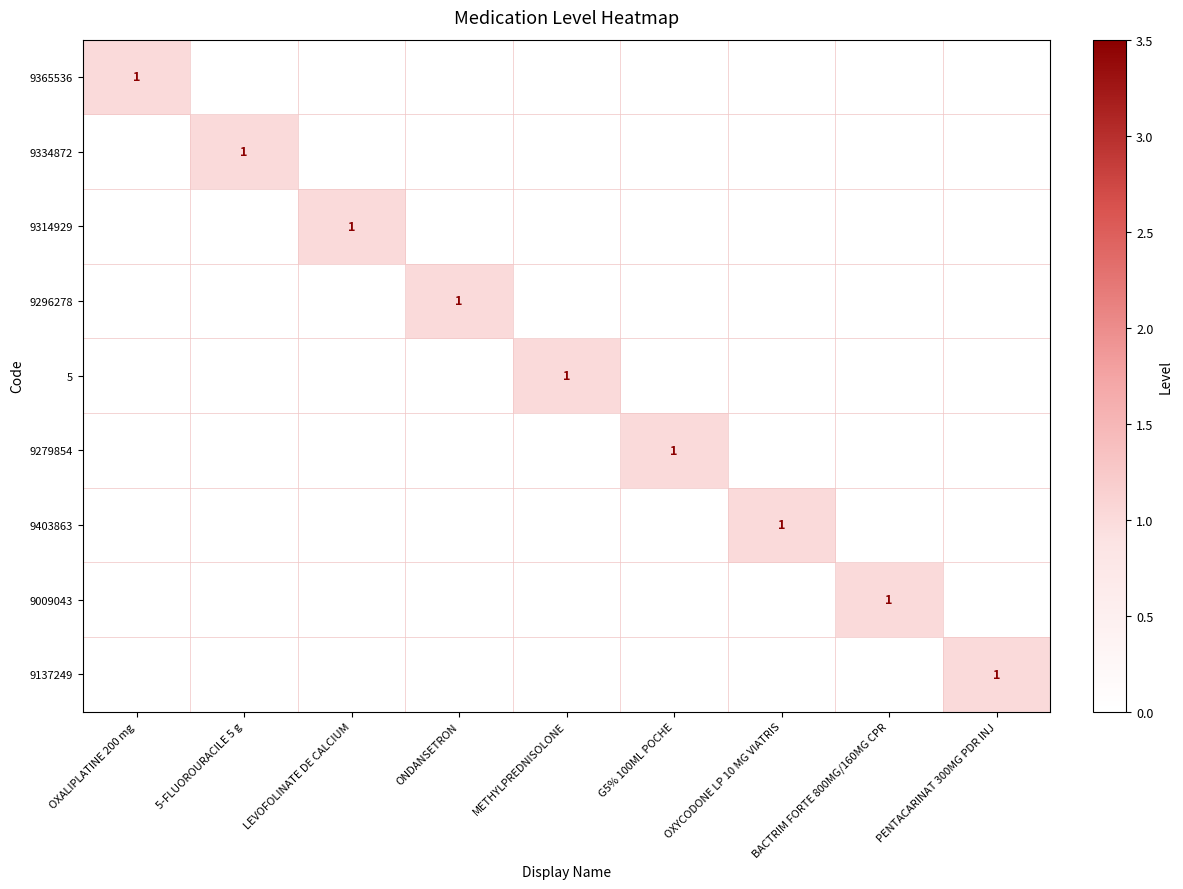

True or false: 9009043 has a value of 0 at G5% 100ML POCHE.

True